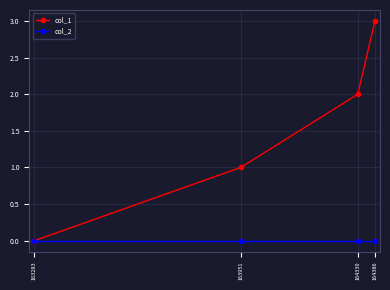

Reading left to right, extract all data points from this chart.

col_1: 163283=0	163951=1	164330=2	164386=3
col_2: 163283=0	163951=0	164330=0	164386=0